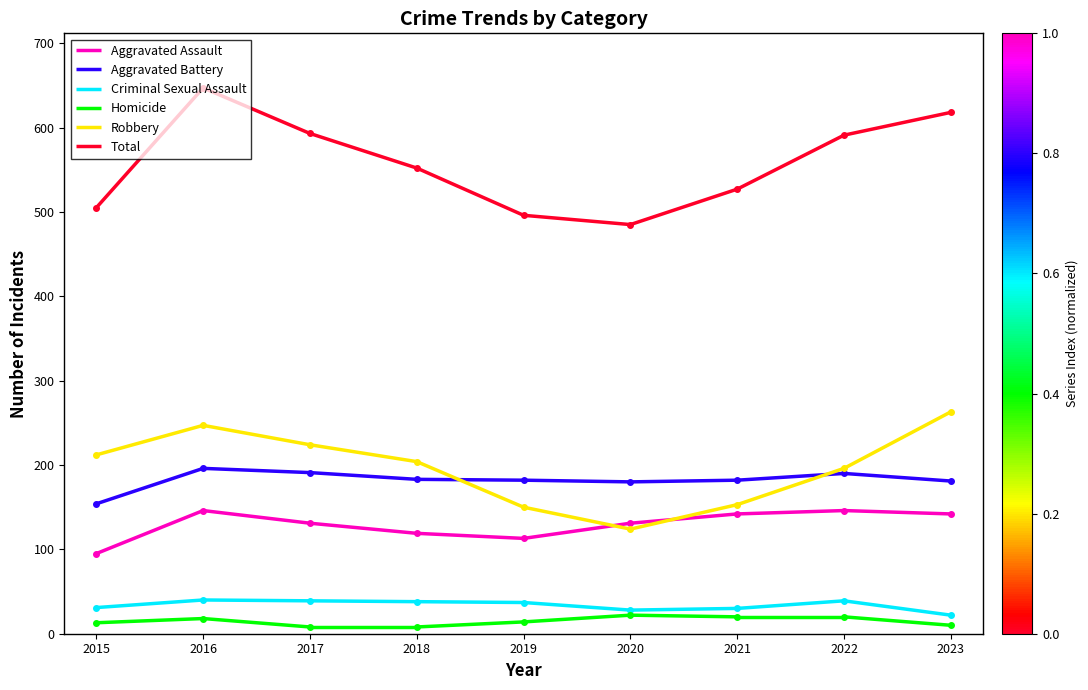

Is it true that Robbery equals 204 at 2018?

True